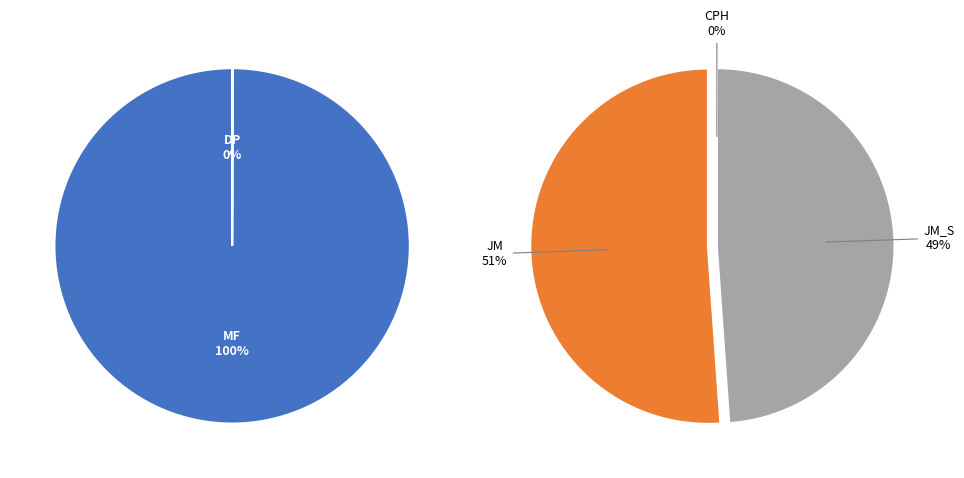

What is the smallest slice in the pie chart?

CPH